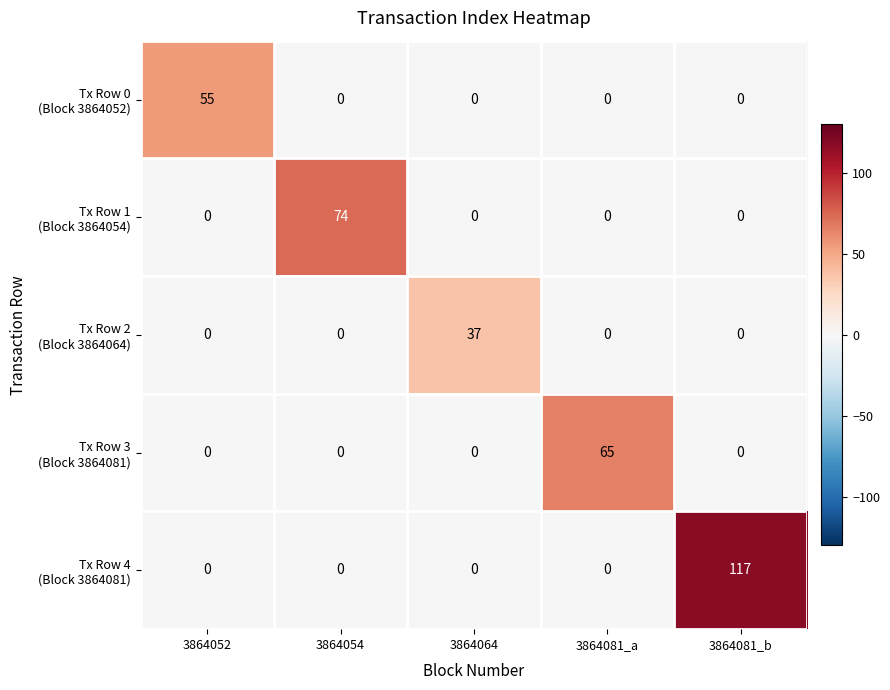

What is the difference between the highest and lowest values at 3864081_b?

117